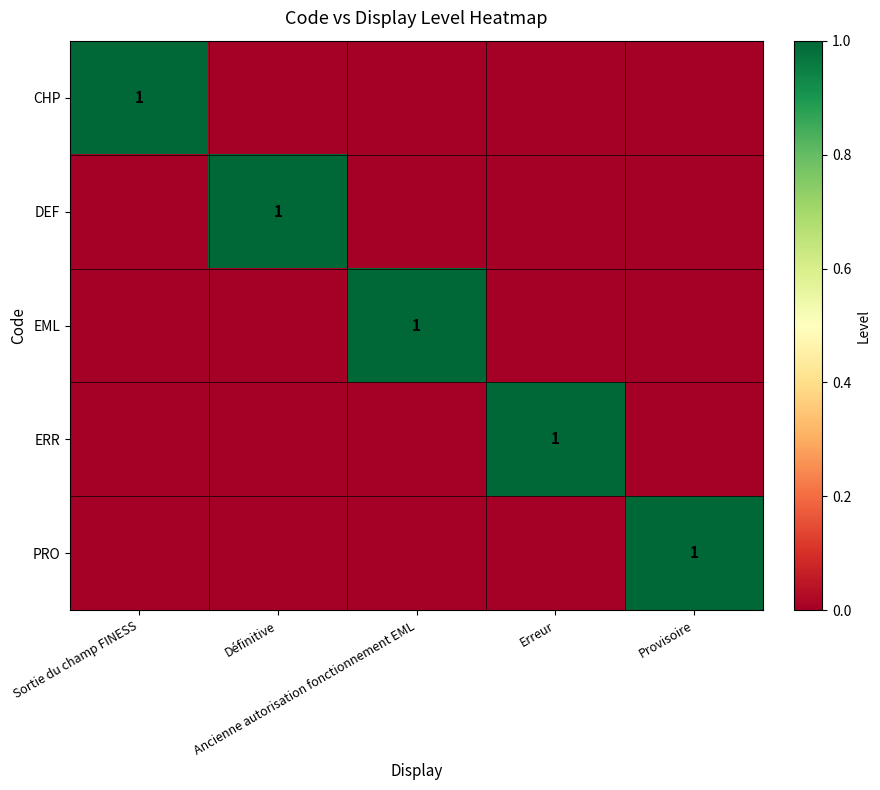

Which label corresponds to the smallest value in the chart?

Définitive